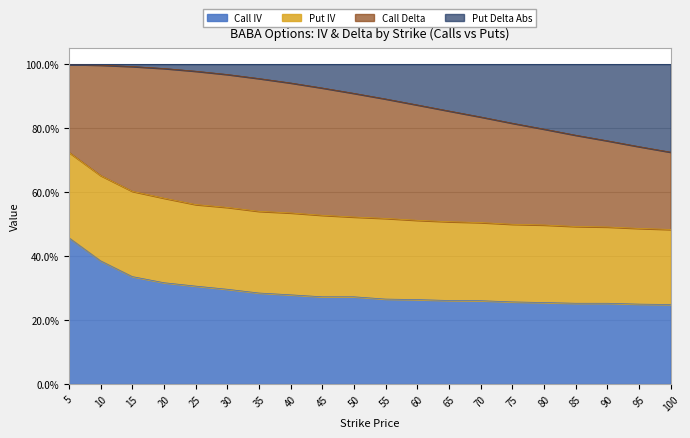

What is the value of the Call IV point at the 12th from the left?

26.4